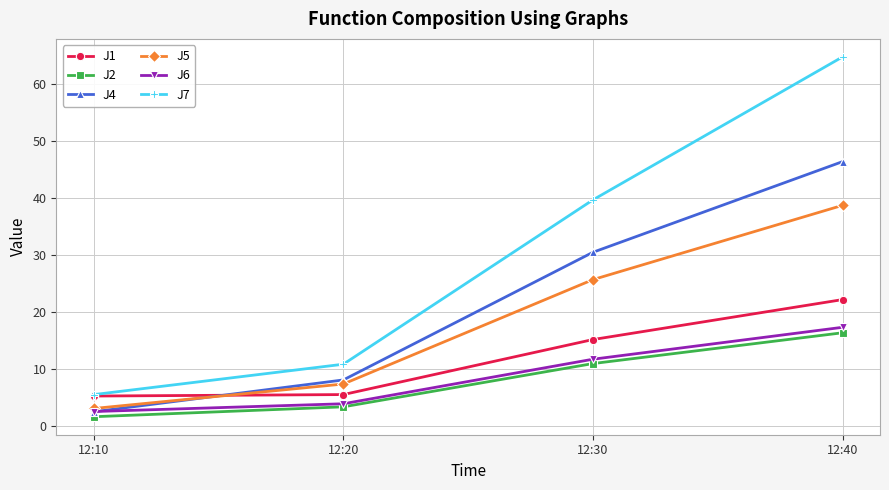

True or false: J4 and J7 cross at least once.

False